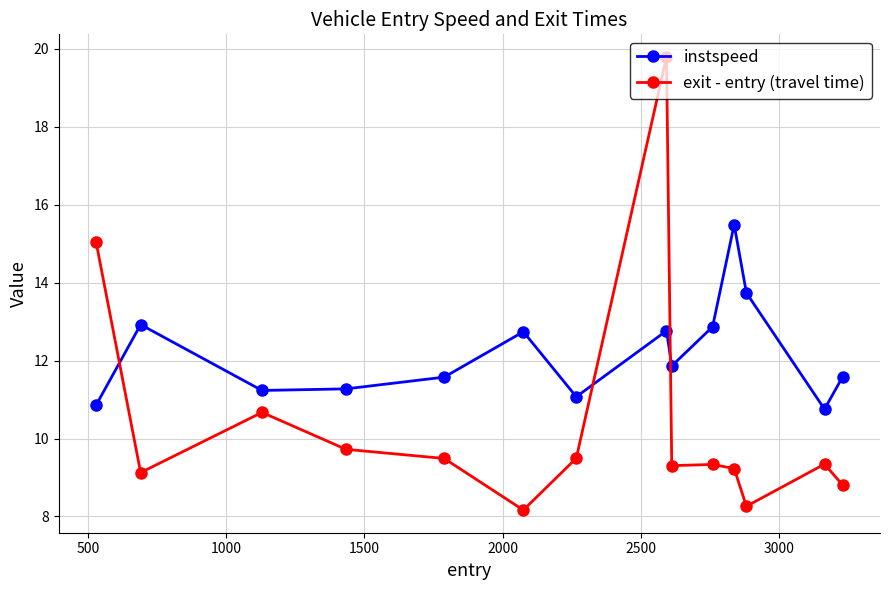

True or false: exit - entry (travel time) has more than 2 interior local peaks.

True